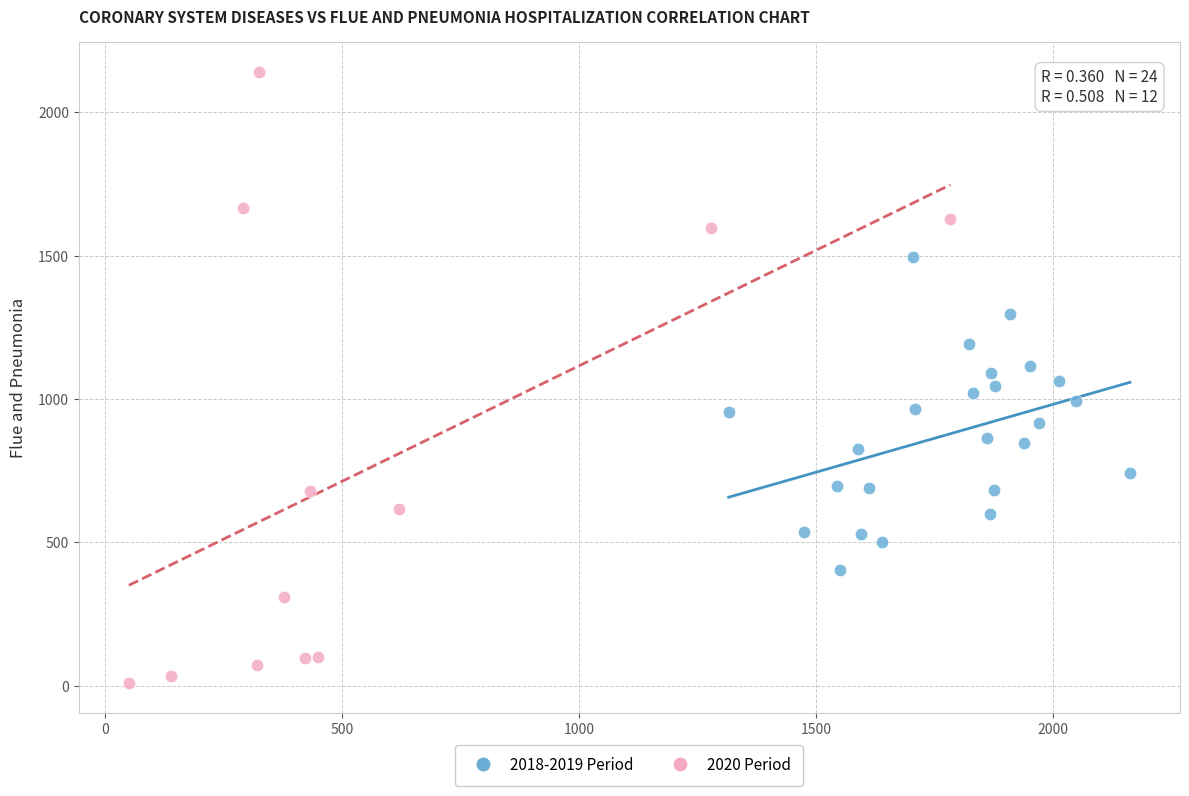

What are all the series names shown in the legend?

2018-2019 Period, 2020 Period